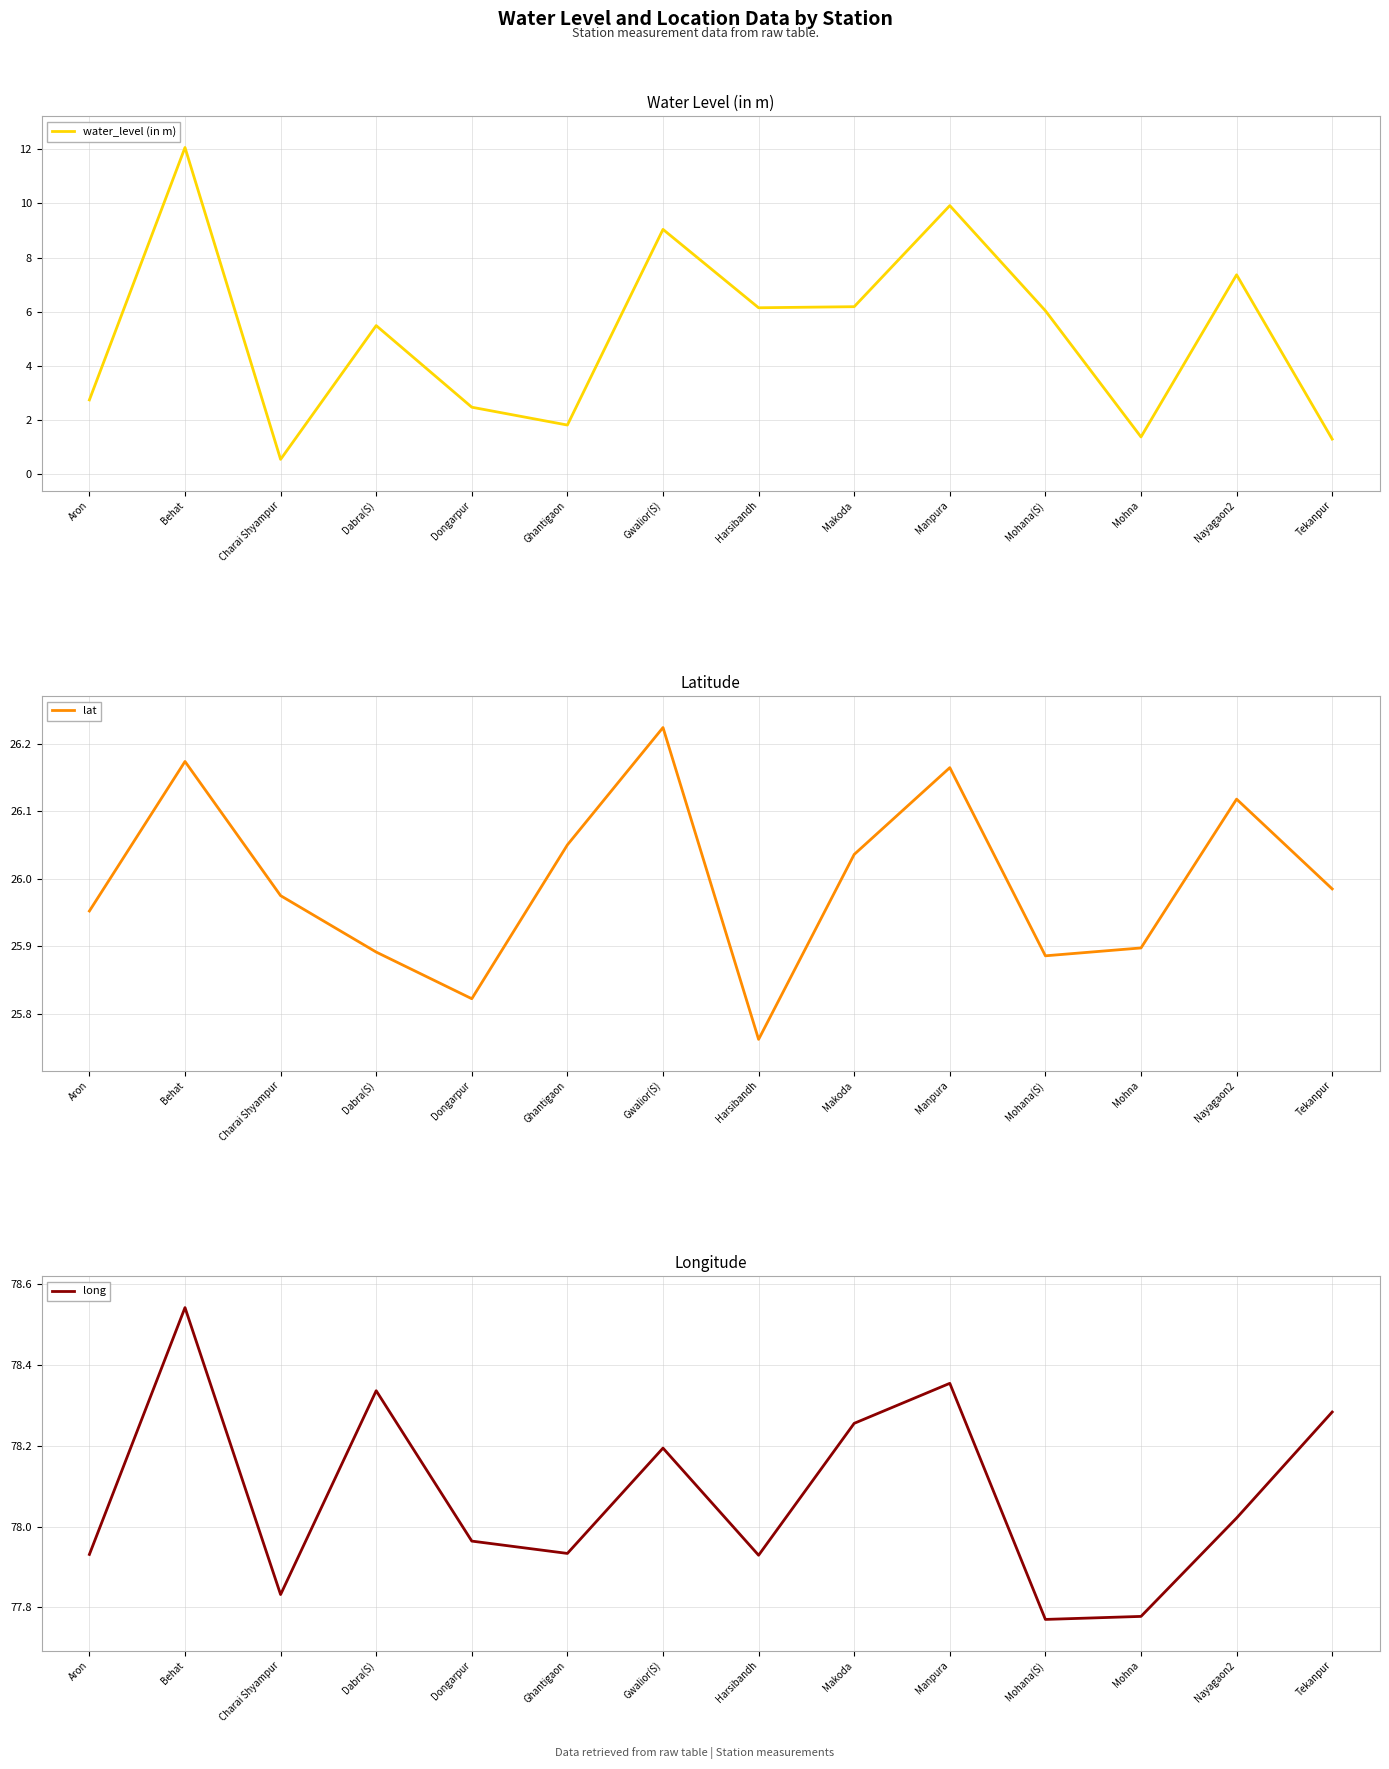

At which category does lat reach its first local peak?

Behat